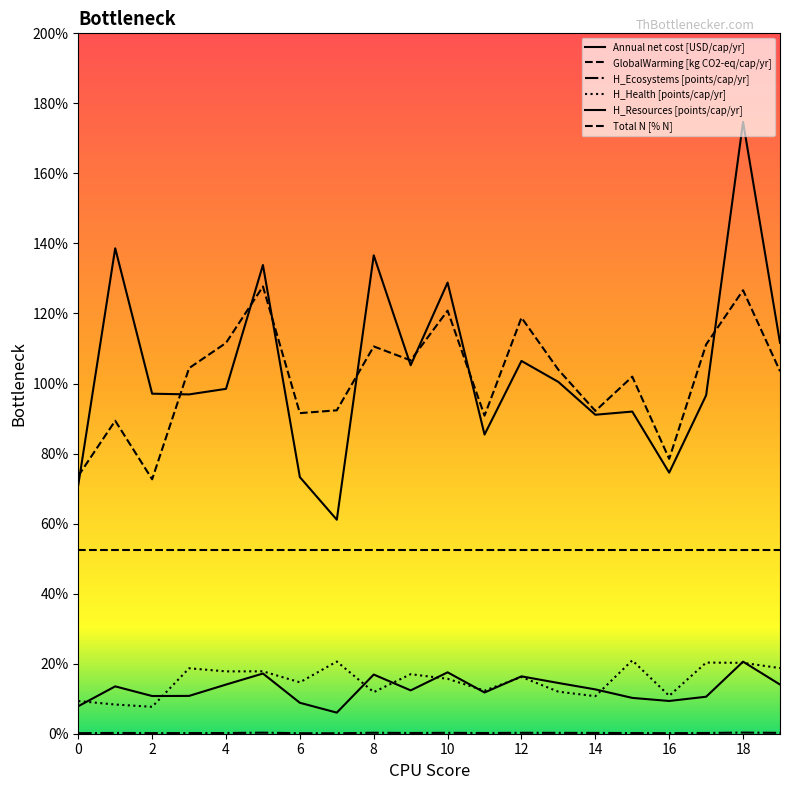

Is this an area chart (filled region under the line)?

No